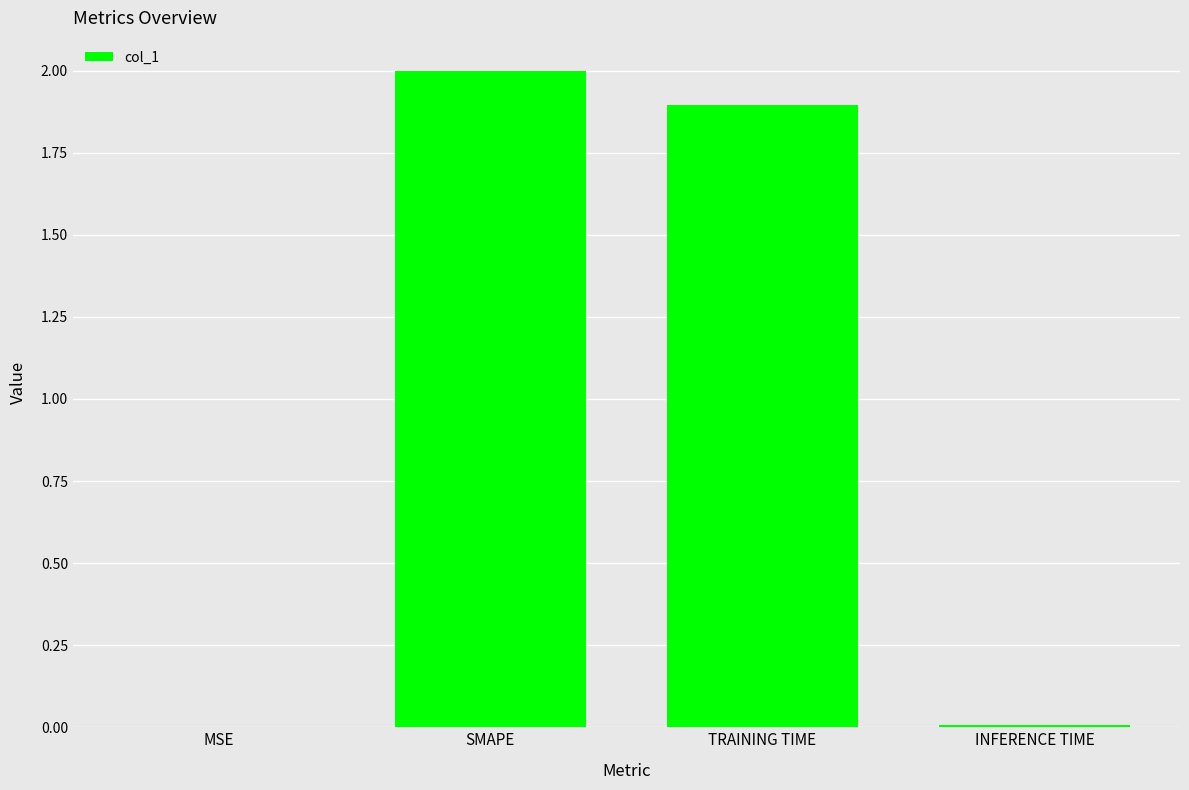

What is the change in value from MSE to TRAINING TIME?

+1.9